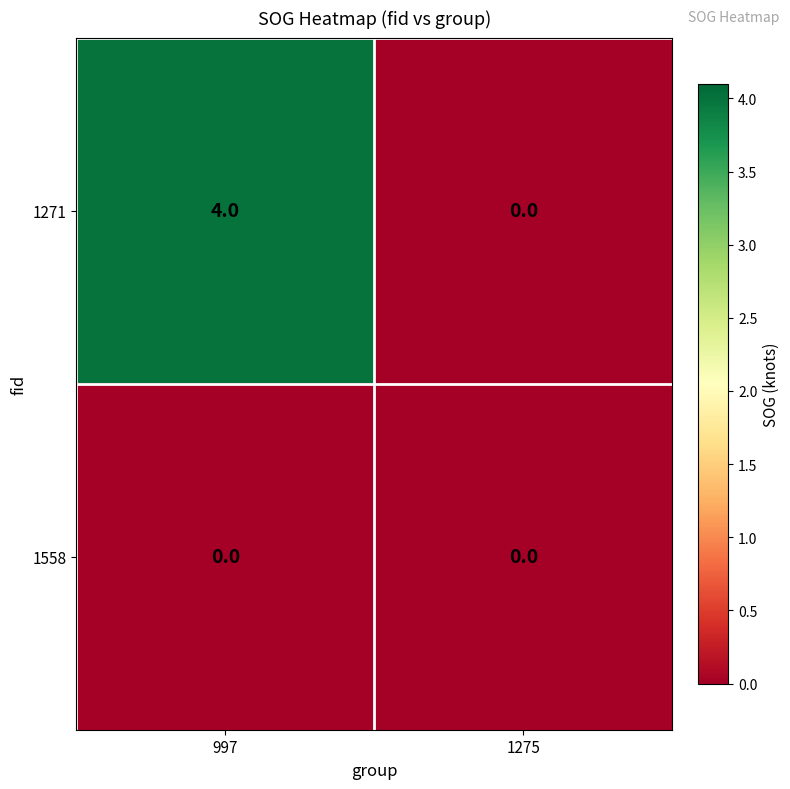

The value of 1558 at 997 is 0. True or false?

True